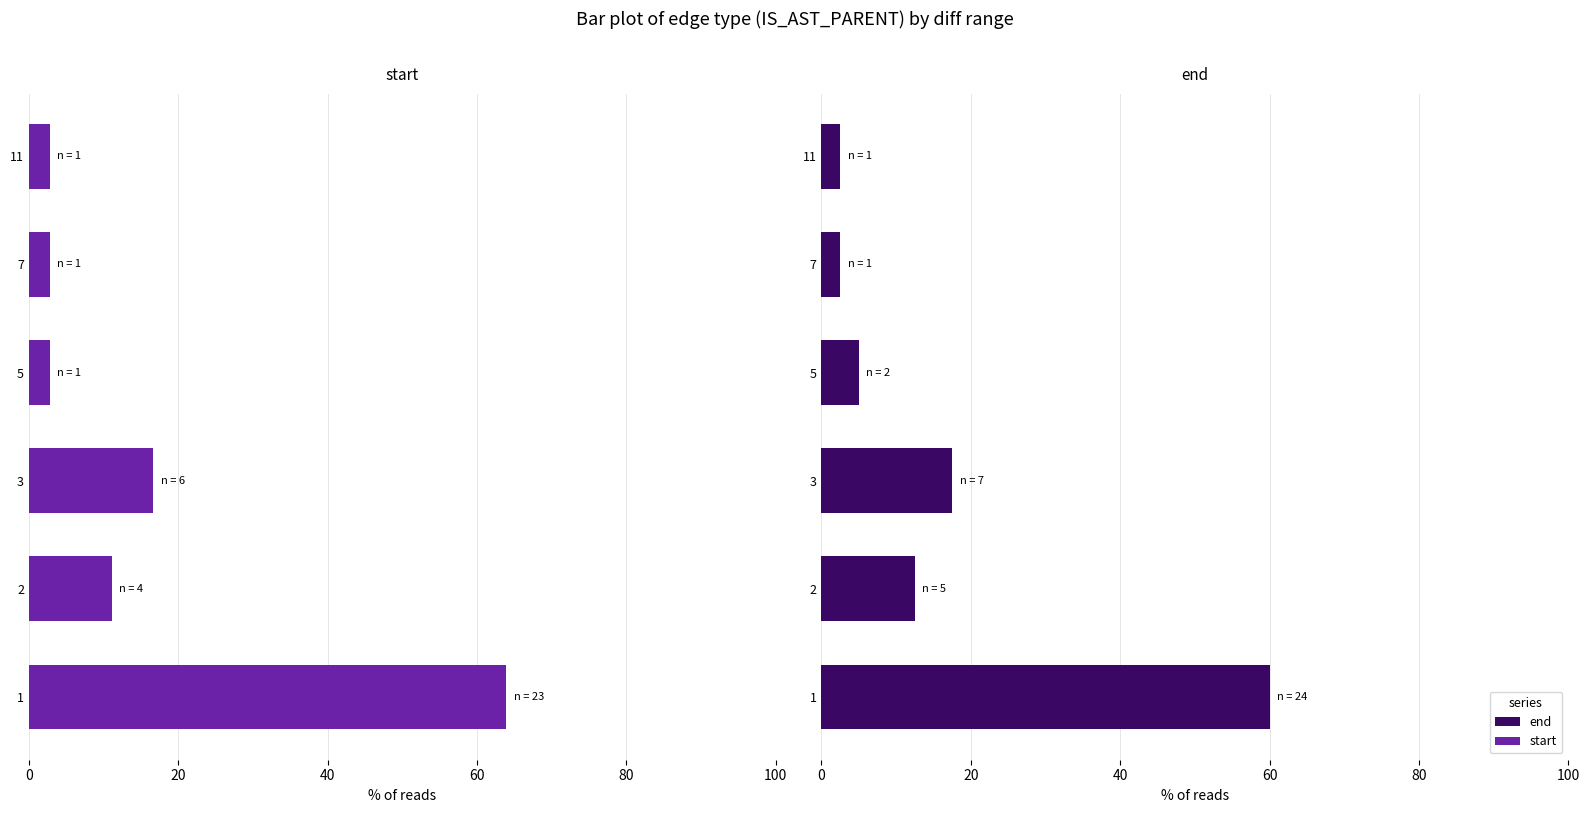

What is the value of the end bar at the 2nd from the left?

12.5